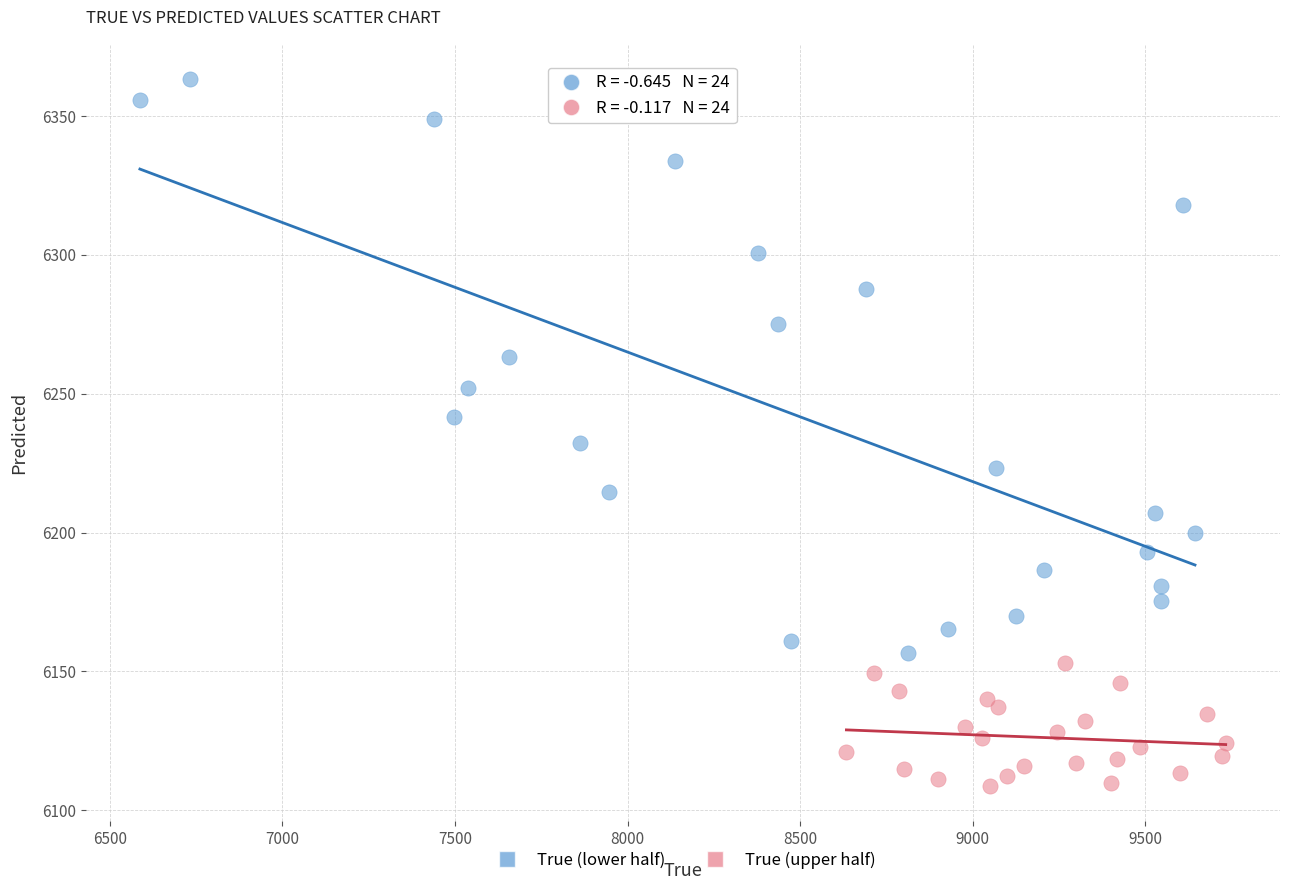

Which series reaches the maximum Y coordinate?

True (lower half)